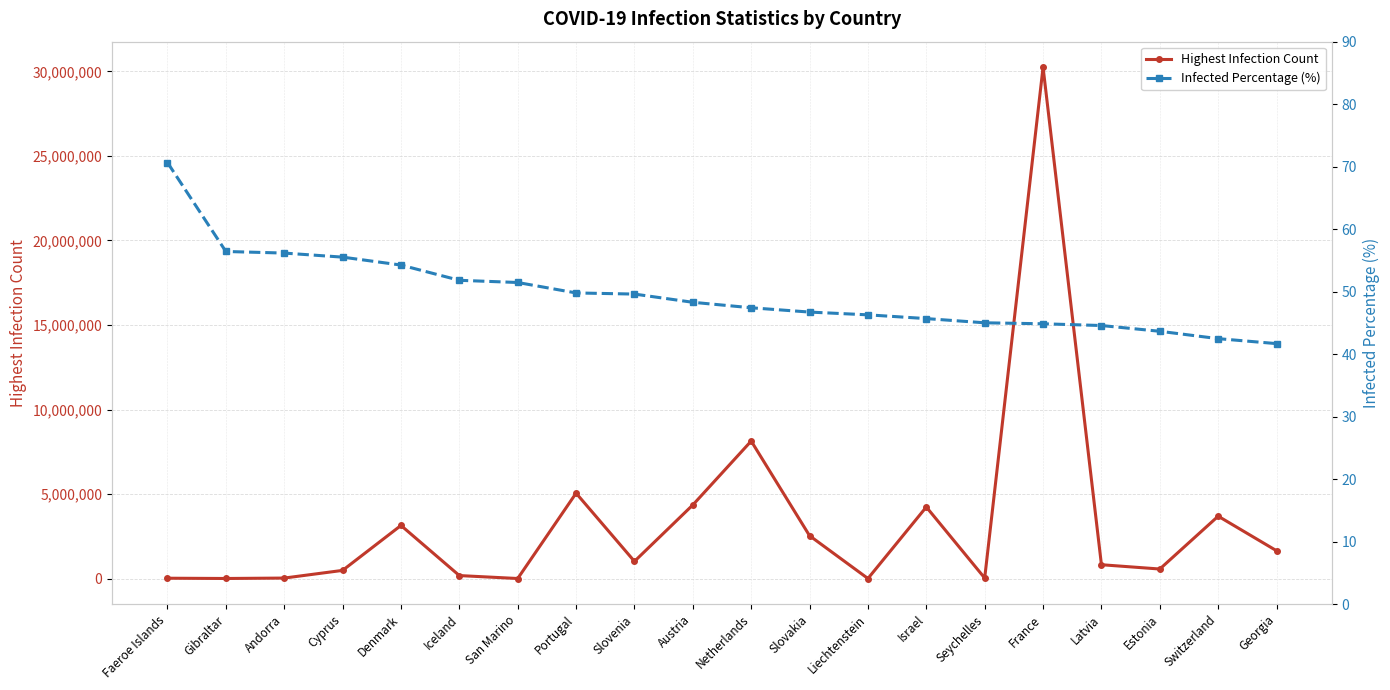

Rank the series by their maximum value, from lowest to highest.

Infected Percentage (%), Highest Infection Count